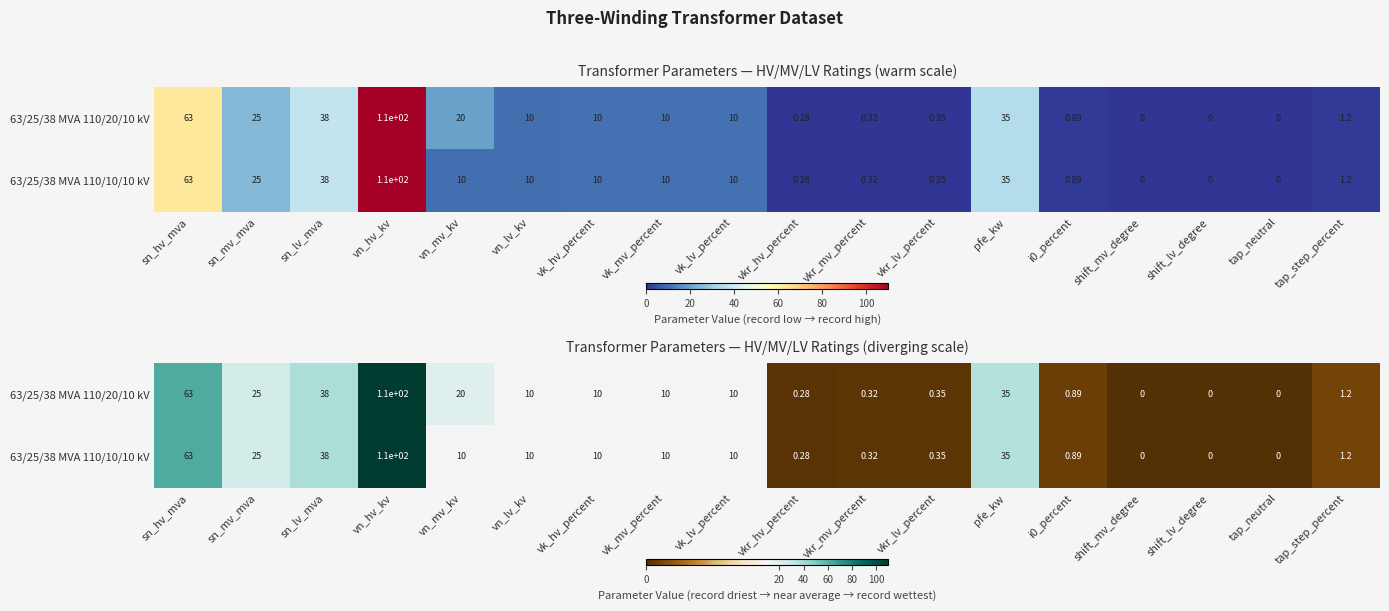

Which category has the lowest value across all series?

shift_mv_degree